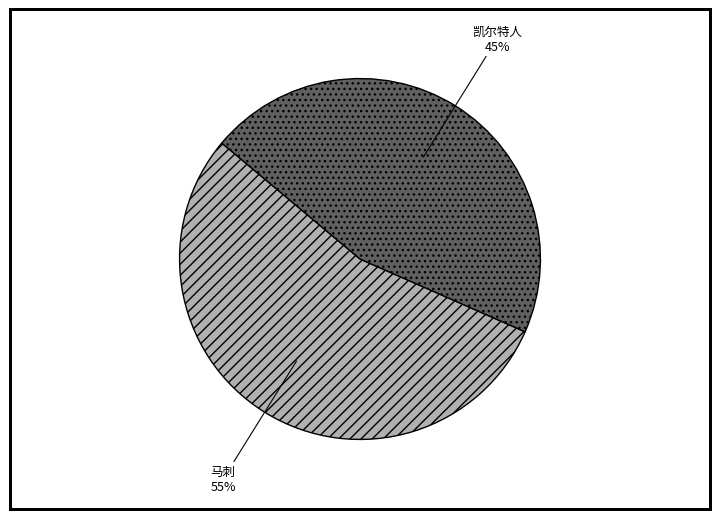

True or false: 凯尔特人 accounts for 52% of the total.

False